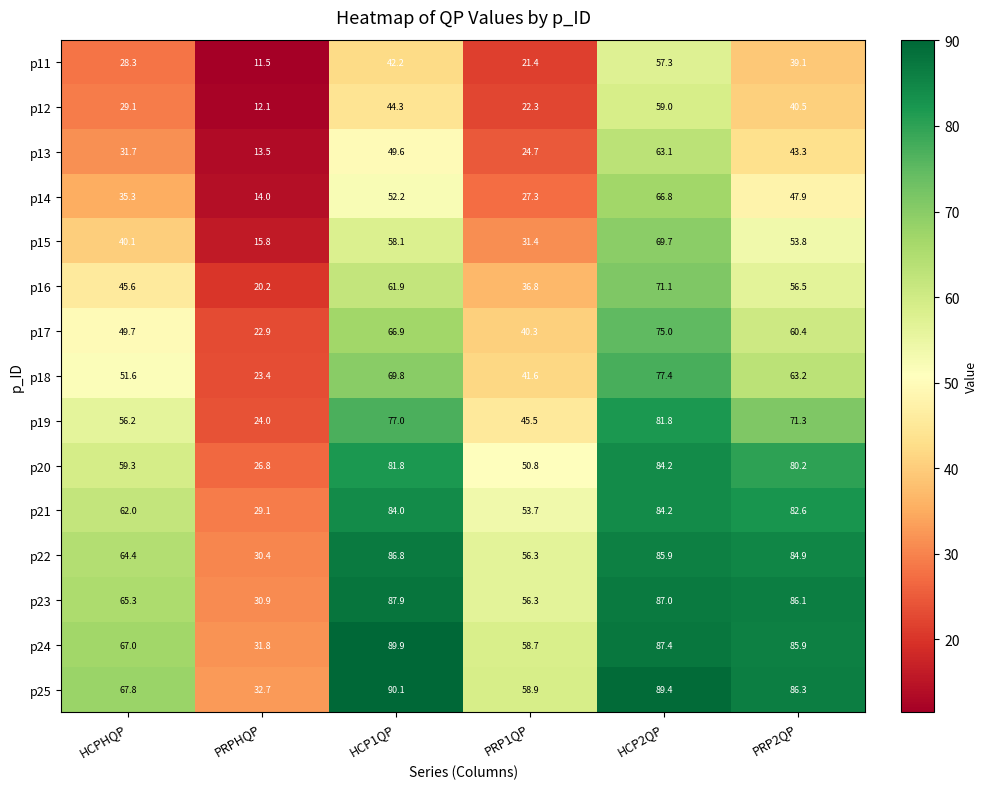

What is the difference between the p13 values at HCP2QP and HCP1QP?

13.5